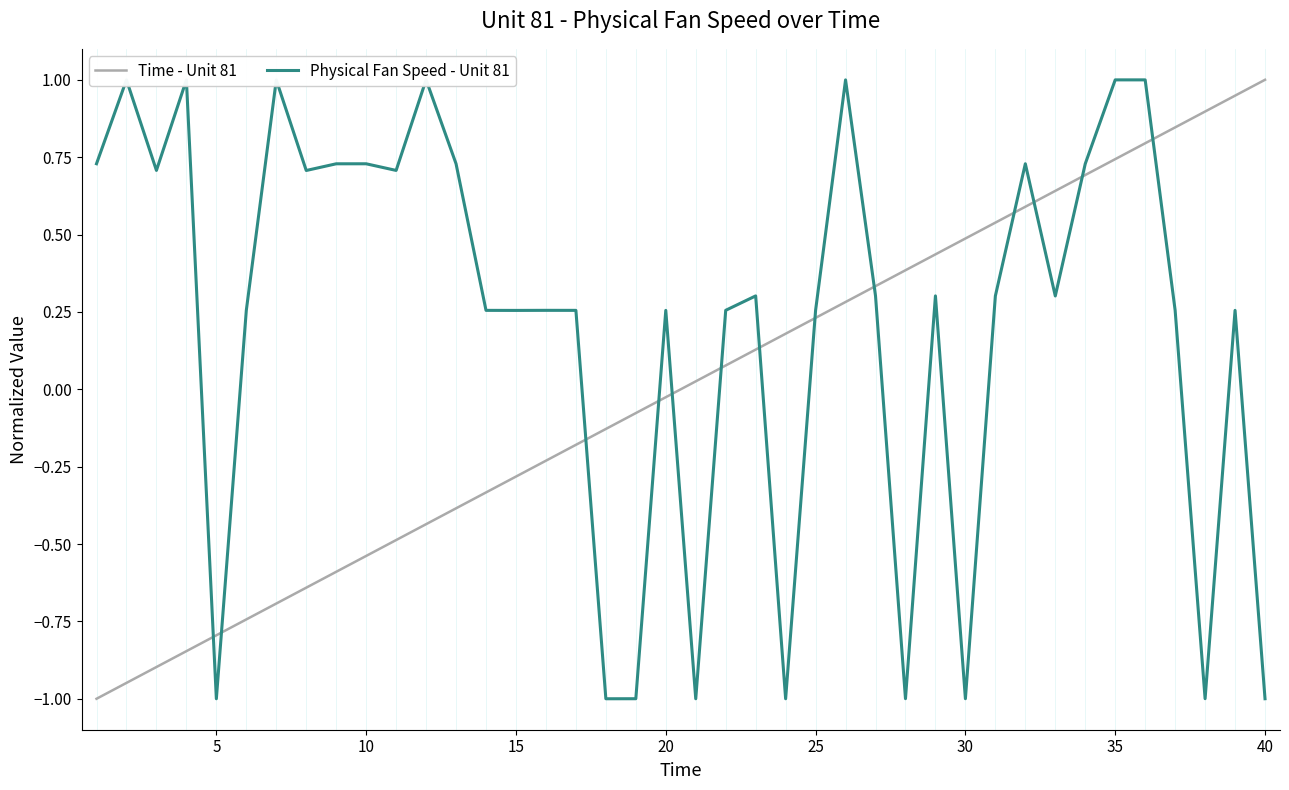

The value of Time - Unit 81 at 25 is 0.1. True or false?

False